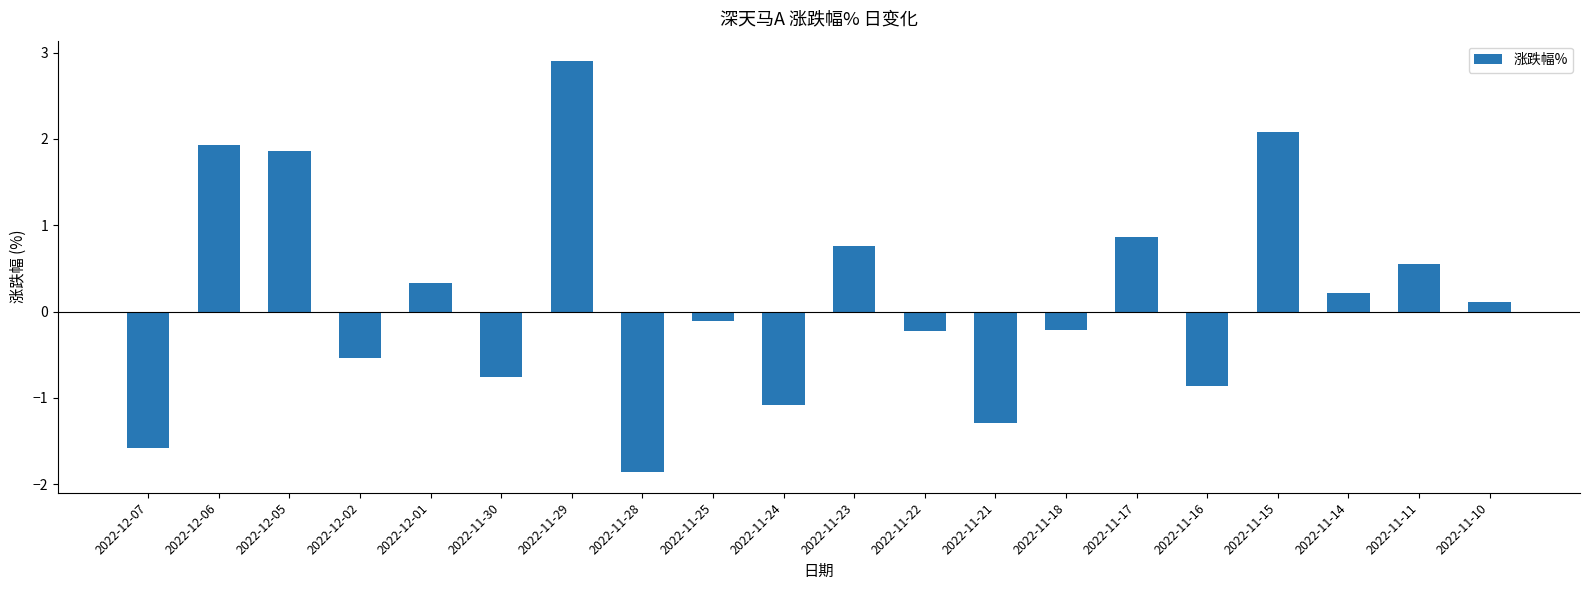

What is the label of the 17th bar from the left?

2022-11-15